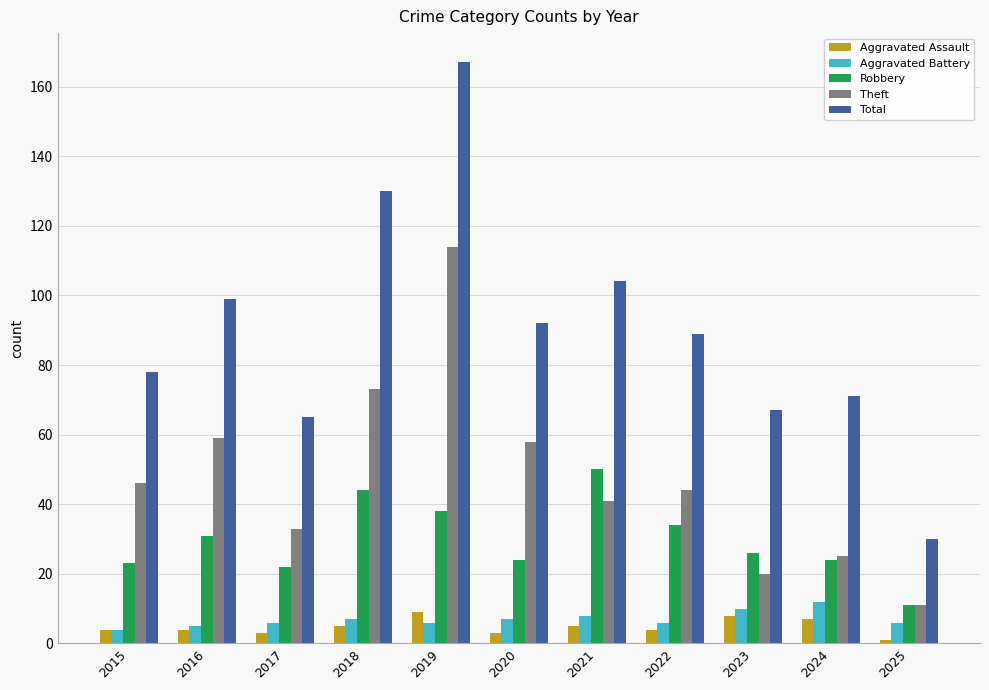

At which category does the chart reach its peak across all series?

2019